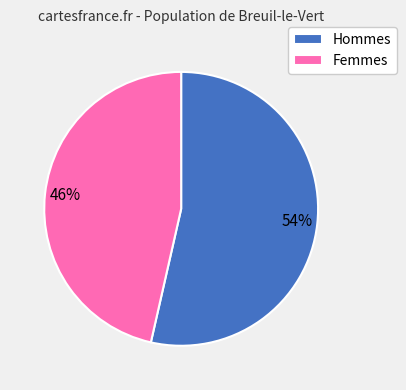

What is the majority slice?

Hommes